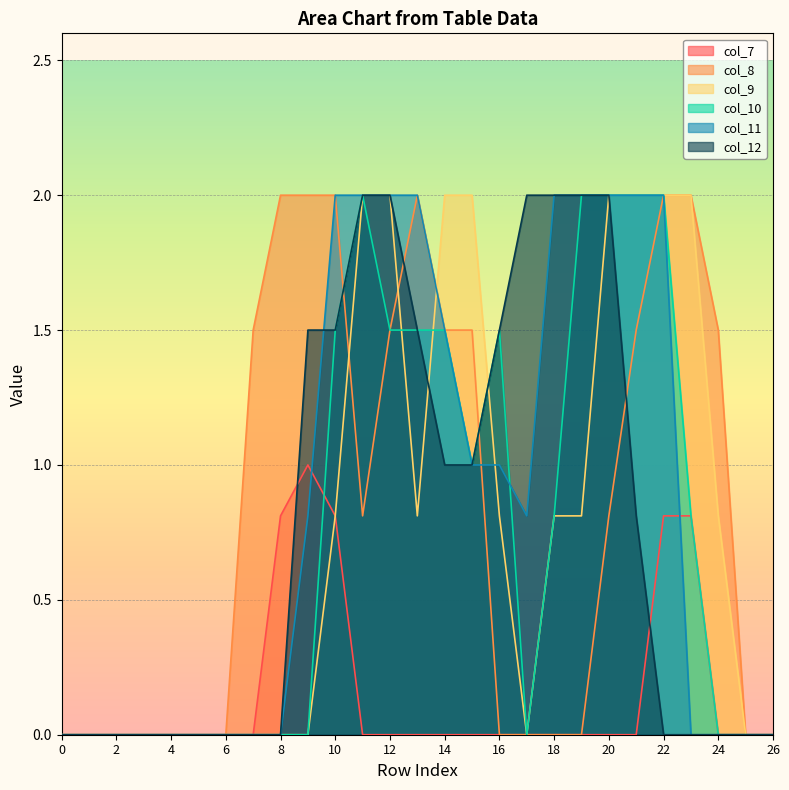

What is the difference between the highest and lowest values at 18?

2.0